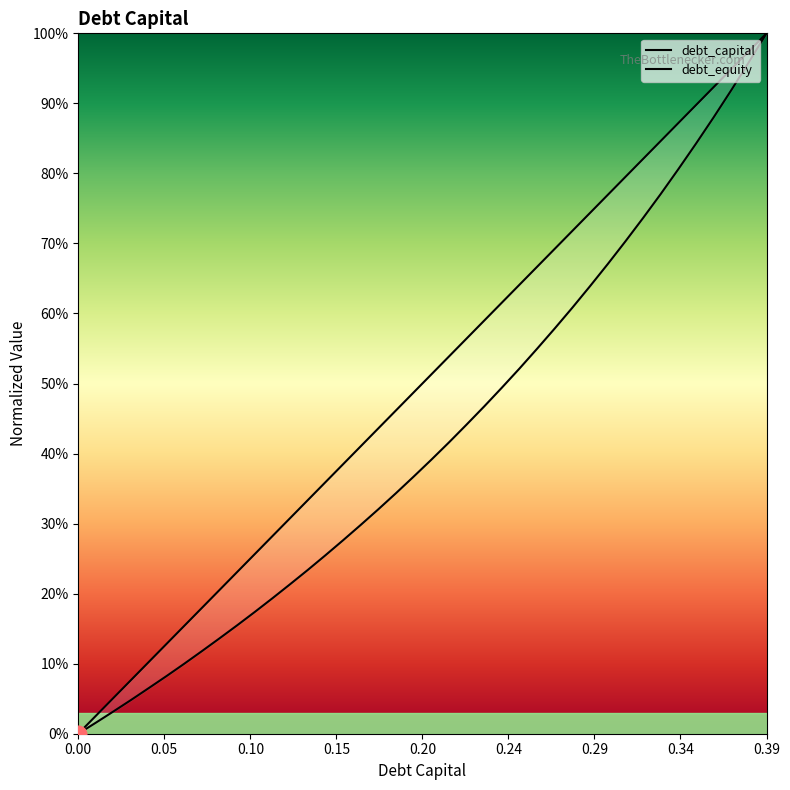

How many intersections are there between debt_capital and debt_equity?

1